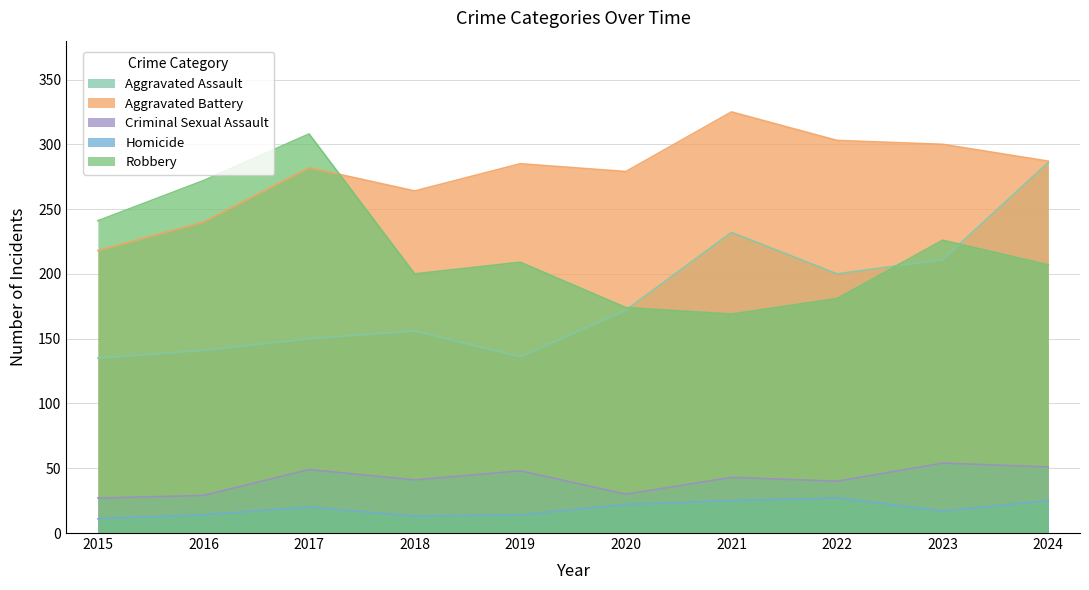

What is the spread (max minus min) of values at 2020?

257